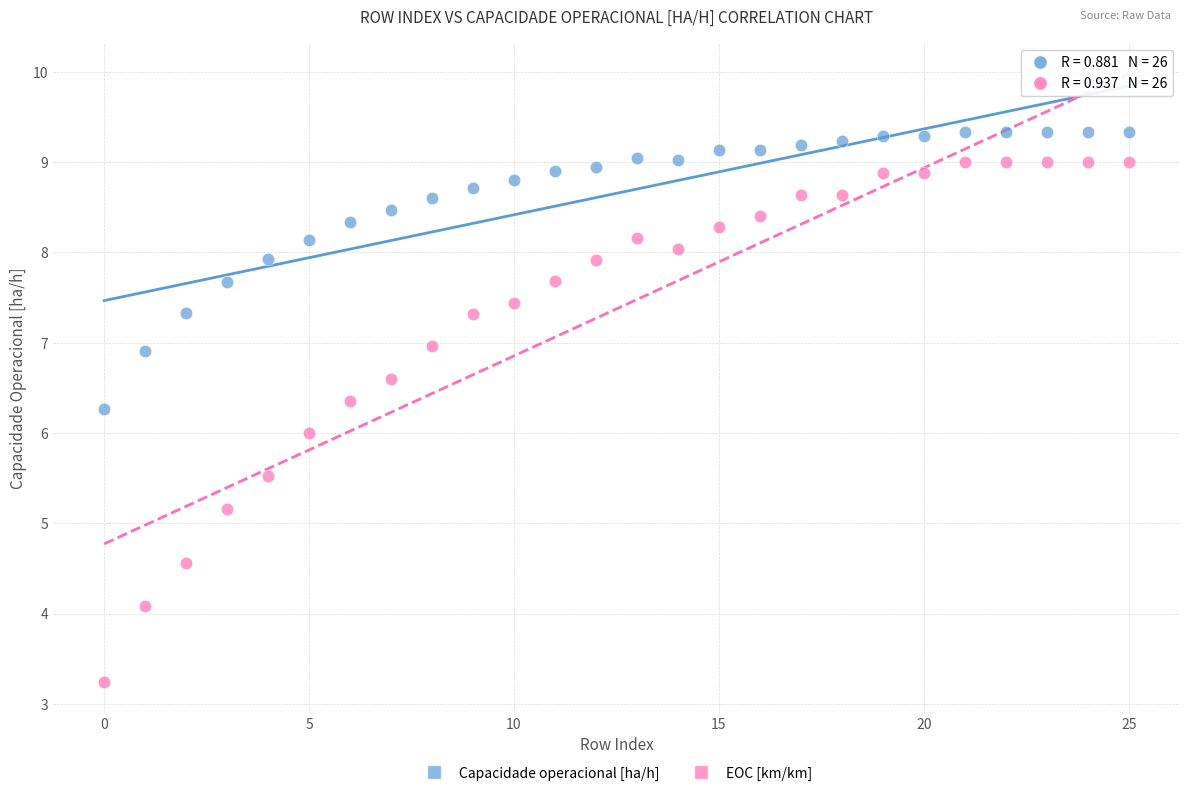

Across all data points, what is the range of Y values (max minus min)?

6.1